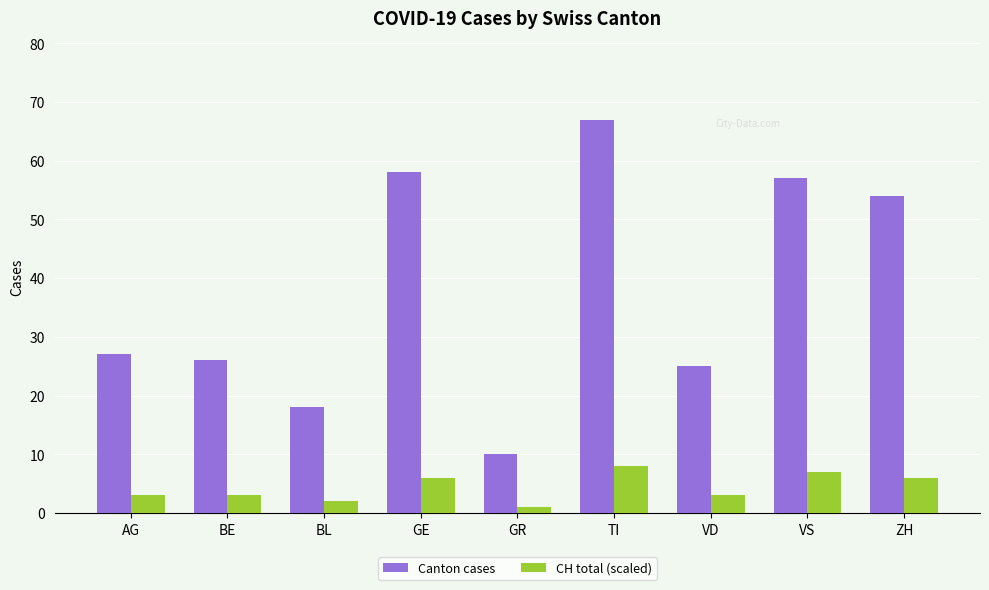

How many data points does each series have?

9